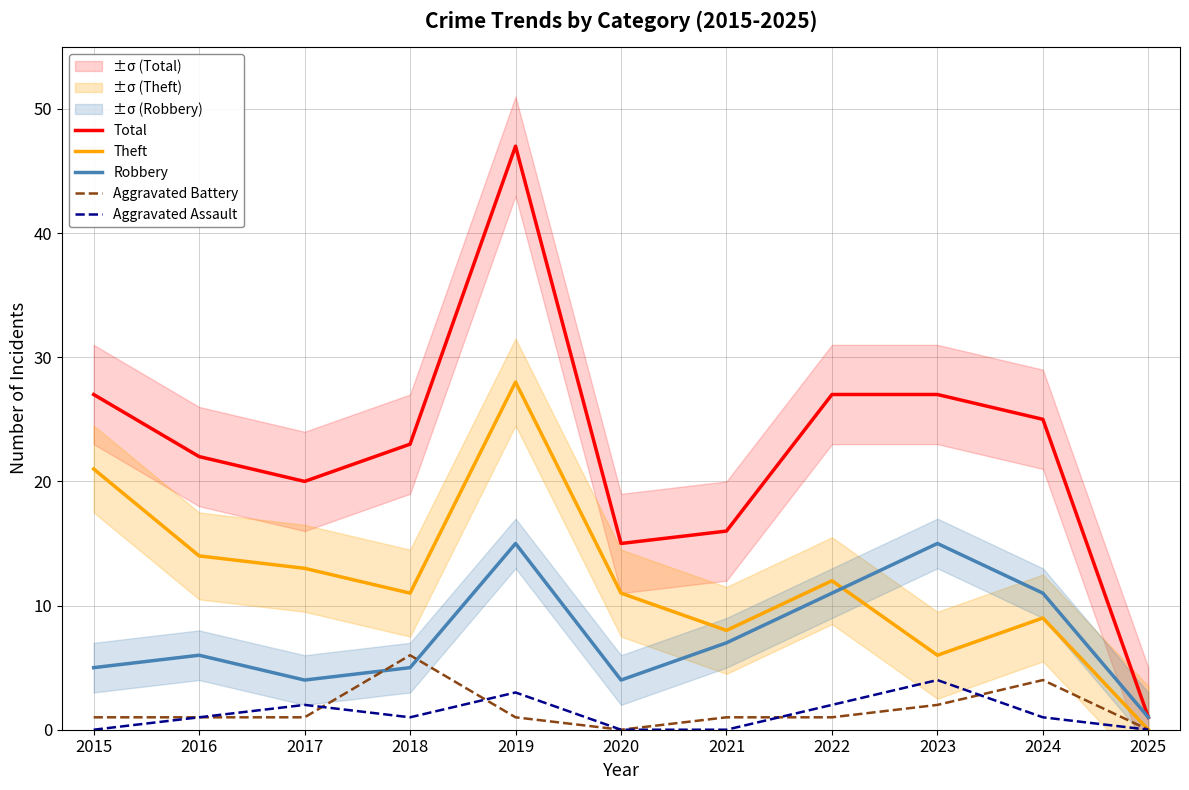

What is the difference between the maximum and minimum values in the Aggravated Battery series?

6